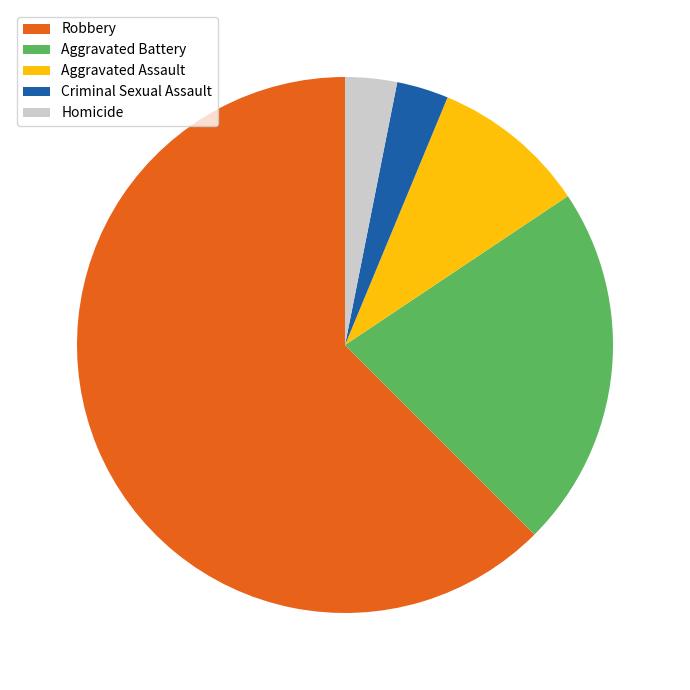

Does any single category account for the majority?

Yes